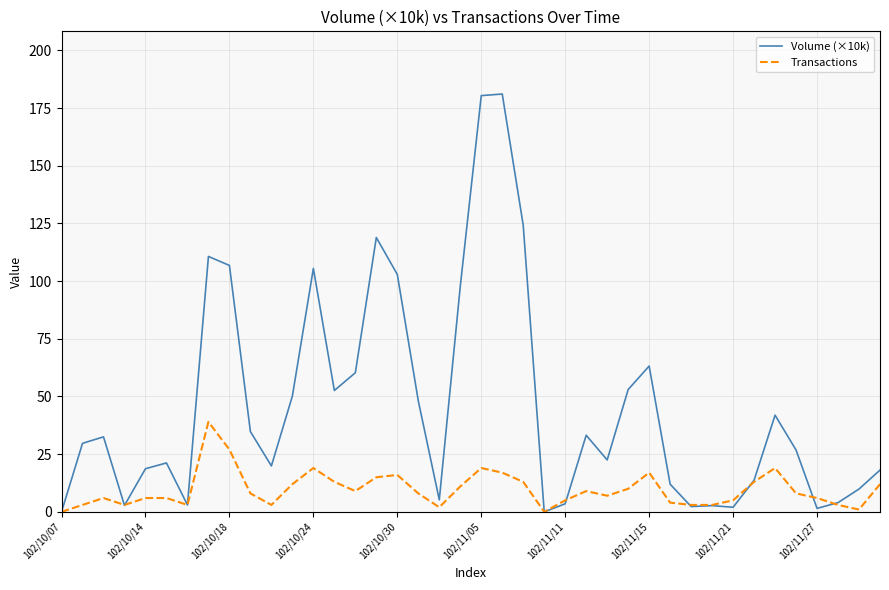

Which series has the largest total across all categories?

Volume (×10k)